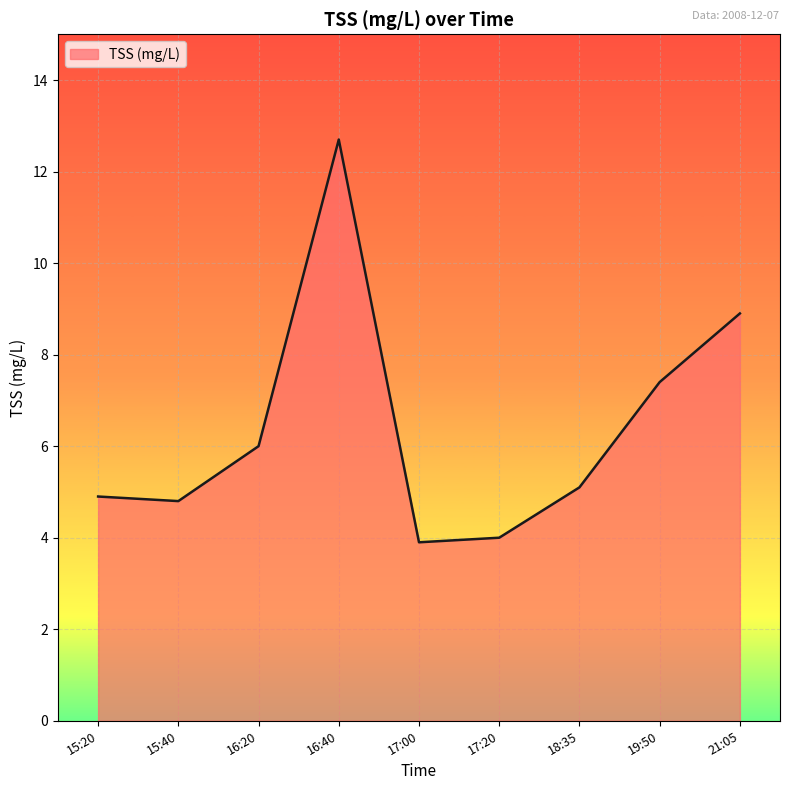

At which category does the chart reach its peak across all series?

16:40